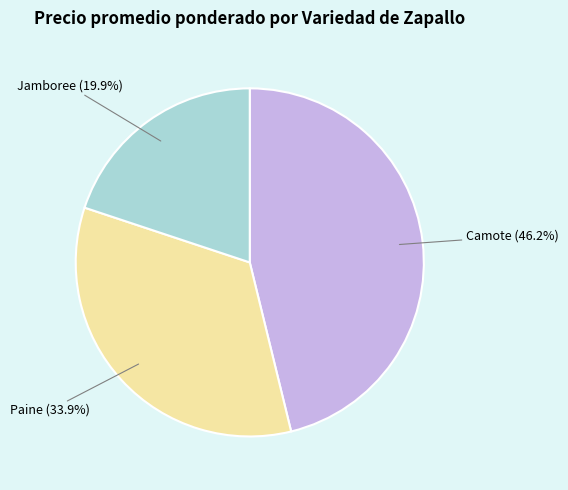

What is the total percentage of Jamboree and Paine?

53.8%